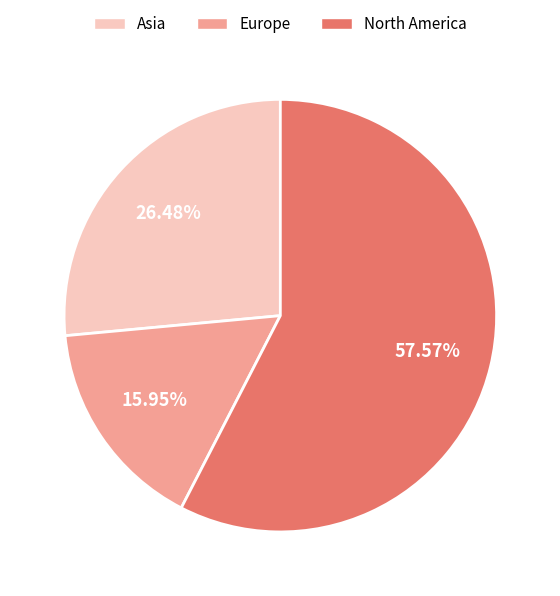

Which slice represents more than half of the pie?

North America